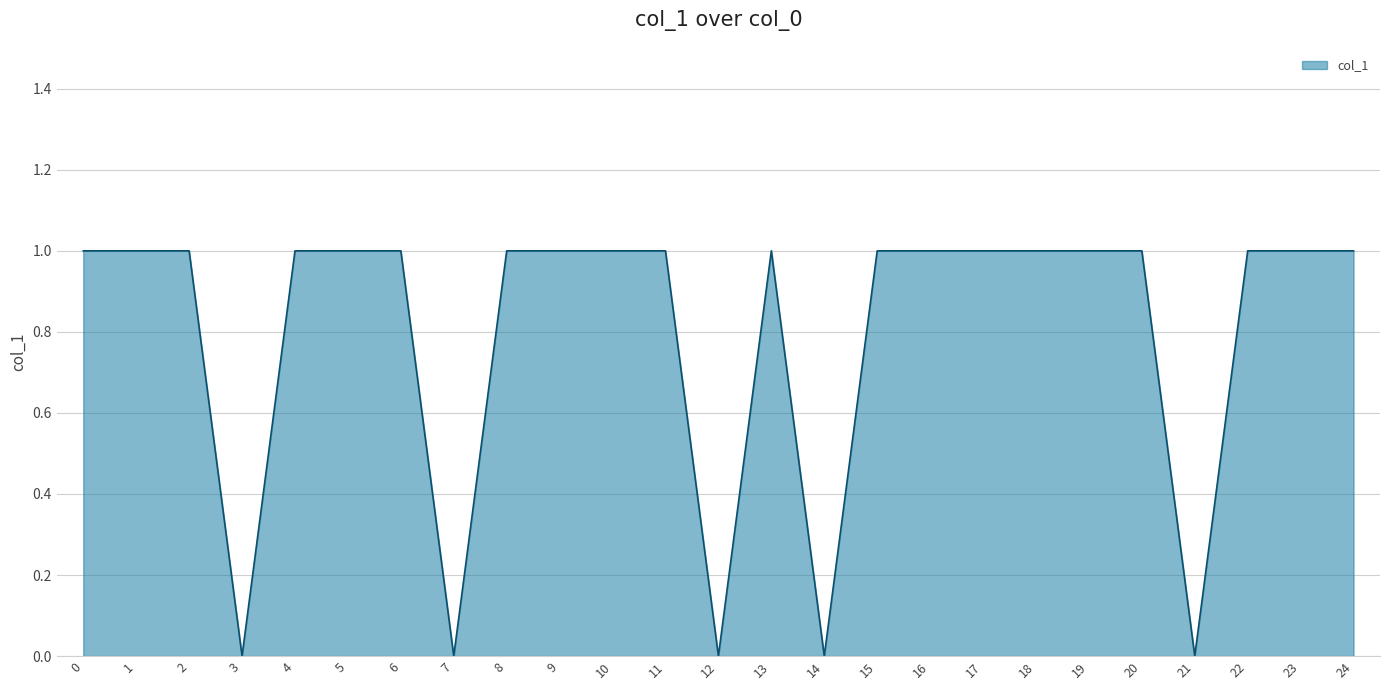

The value at 9 is 1. True or false?

True